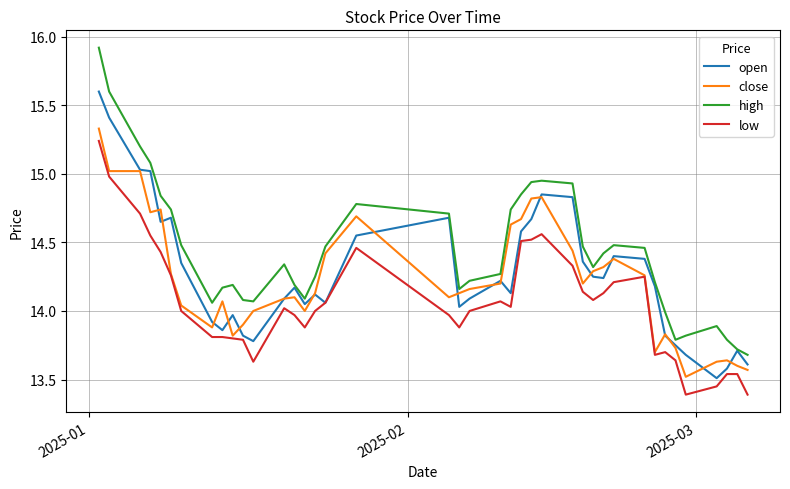

Which series has the widest spread of values?

high